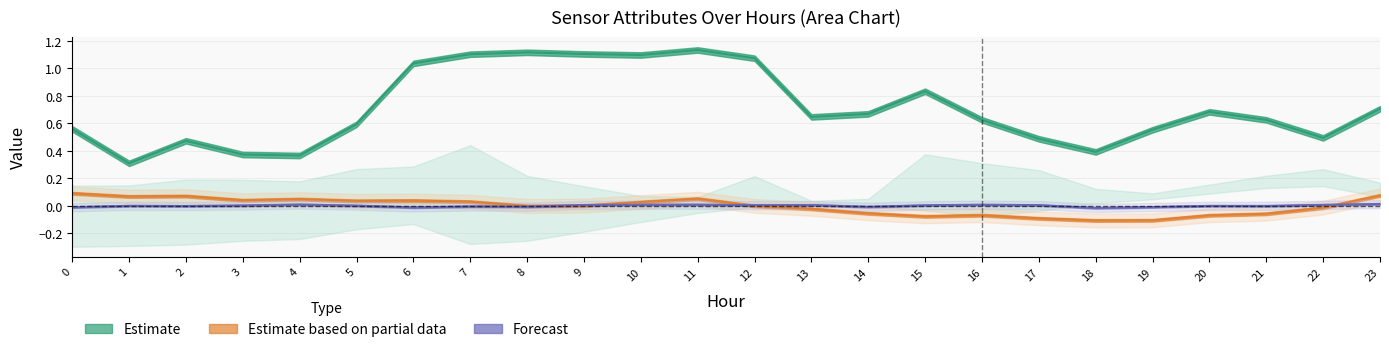

Reading right to left, extract all data points from this chart.

ATT8: 0.7	0.5	0.6	0.7	0.6	0.4	0.5	0.6	0.8	0.7	0.6	1.1	1.1	1.1	1.1	1.1	1.1	1.0	0.6	0.4	0.4	0.5	0.3	0.6
ATT9: 0.1	-0.0	-0.1	-0.1	-0.1	-0.1	-0.1	-0.1	-0.1	-0.1	-0.0	-0.0	0.1	0.0	0.0	-0.0	0.0	0.0	0.0	0.0	0.0	0.1	0.1	0.1
ATT12: 0.0	0.0	-0.0	-0.0	-0.0	-0.0	0.0	0.0	0.0	-0.0	0.0	0.0	0.0	0.0	0.0	-0.0	-0.0	-0.0	0.0	0.0	0.0	-0.0	-0.0	-0.0